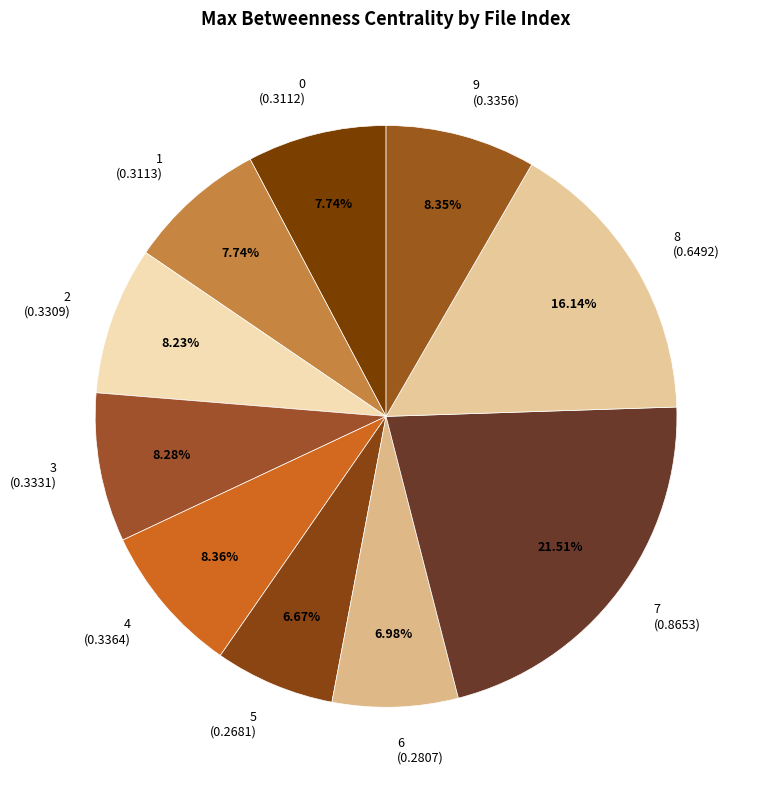

Does 2 represent more than half of the total?

No